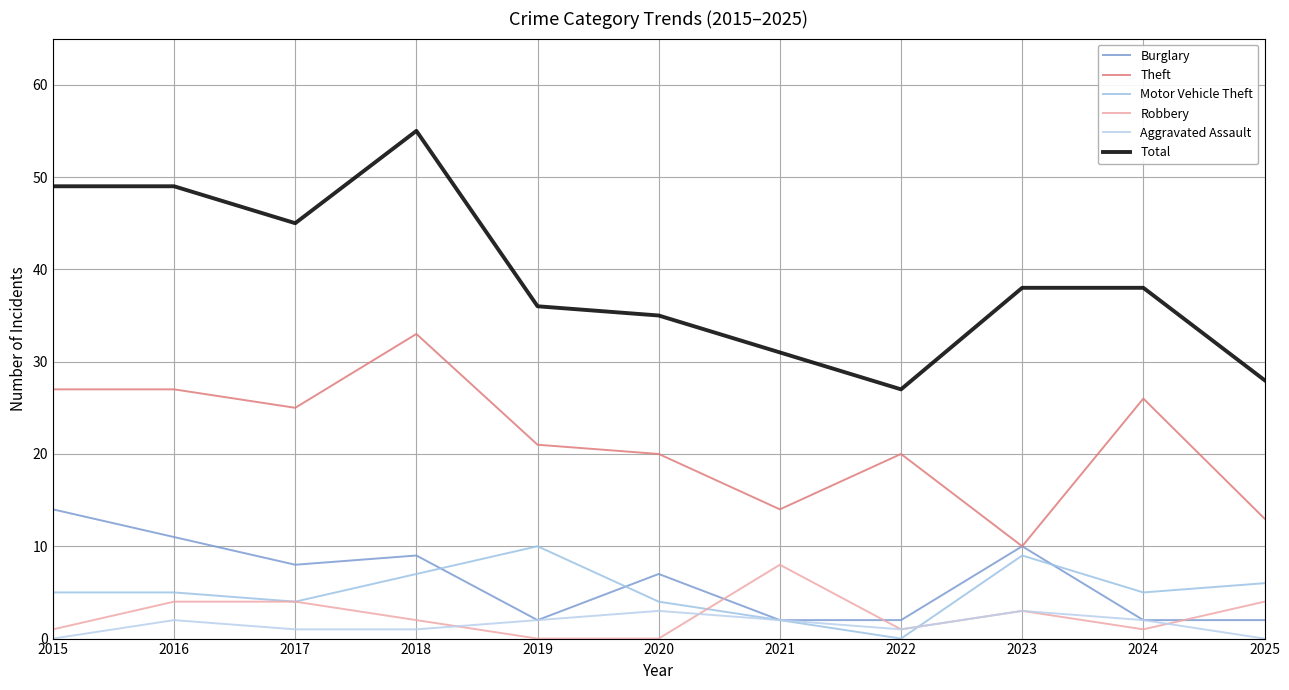

In Total, how many points are lower than both neighbors (excluding endpoints)?

2